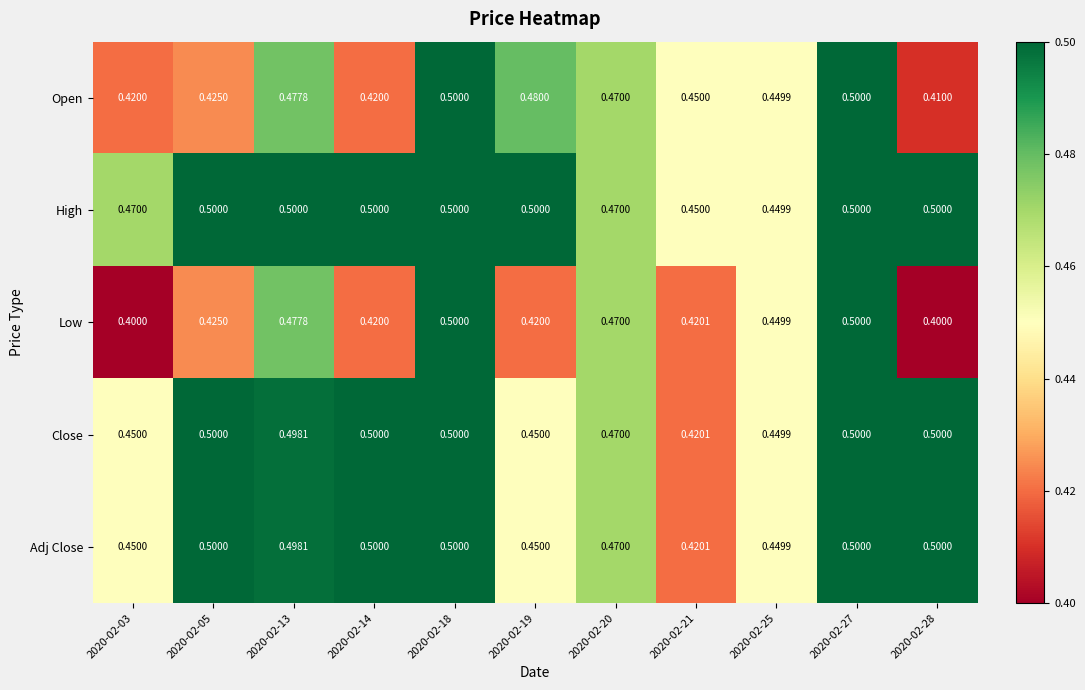

Which series has the widest spread of values?

Low